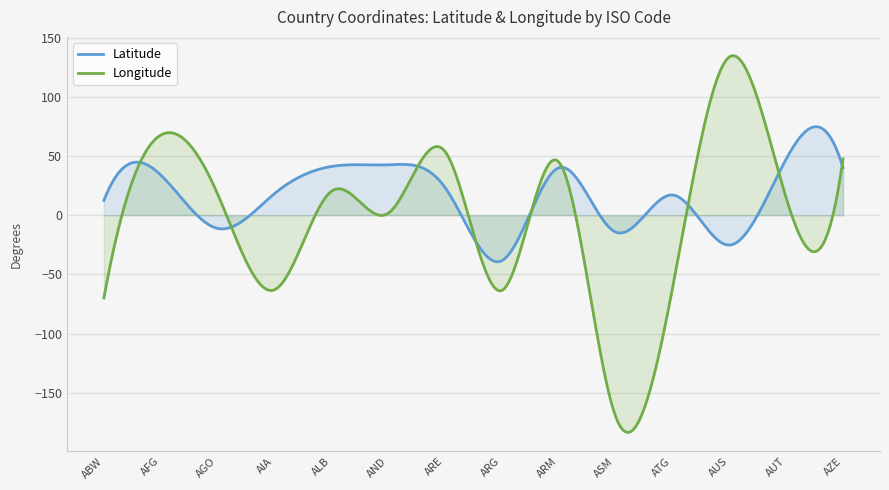

What is the average value of the Longitude series?

-1.7